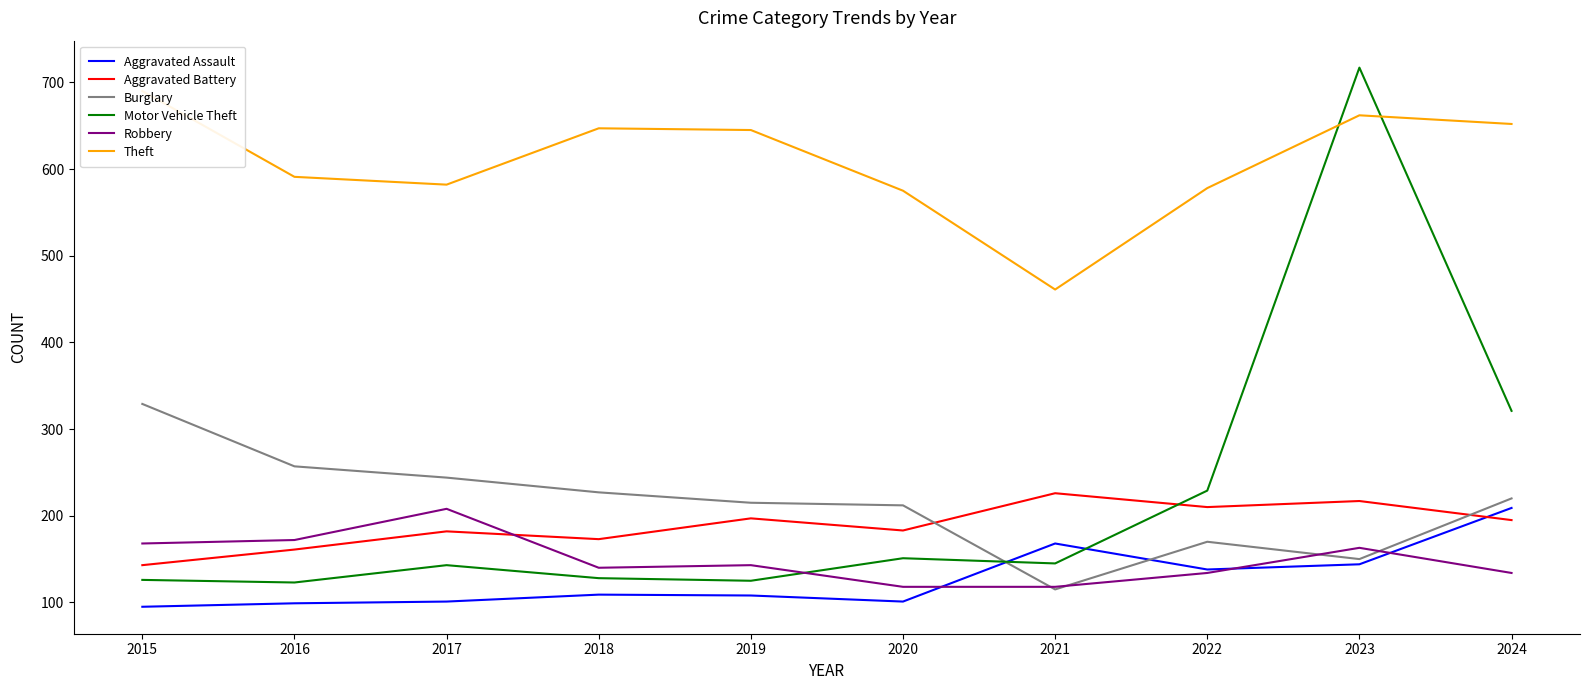

Reading left to right, transcribe all the data shown in this chart.

Aggravated Assault: 2015=95	2016=99	2017=101	2018=109	2019=108	2020=101	2021=168	2022=138	2023=144	2024=209
Aggravated Battery: 2015=143	2016=161	2017=182	2018=173	2019=197	2020=183	2021=226	2022=210	2023=217	2024=195
Burglary: 2015=329	2016=257	2017=244	2018=227	2019=215	2020=212	2021=115	2022=170	2023=150	2024=220
Motor Vehicle Theft: 2015=126	2016=123	2017=143	2018=128	2019=125	2020=151	2021=145	2022=229	2023=717	2024=321
Robbery: 2015=168	2016=172	2017=208	2018=140	2019=143	2020=118	2021=118	2022=134	2023=163	2024=134
Theft: 2015=690	2016=591	2017=582	2018=647	2019=645	2020=575	2021=461	2022=578	2023=662	2024=652